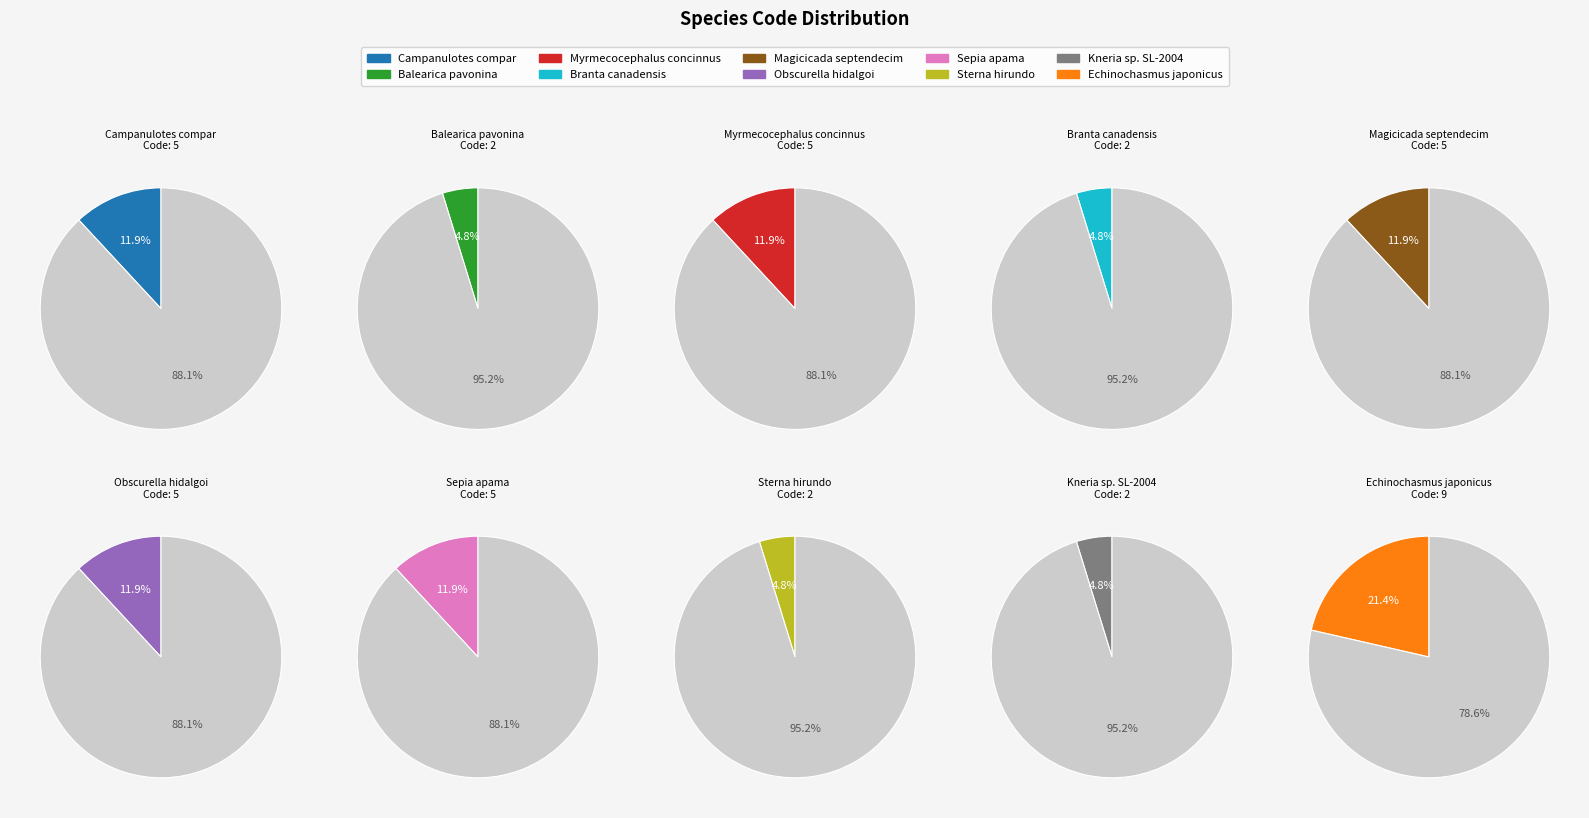

Is it true that Obscurella hidalgoi is 12% of the pie?

True